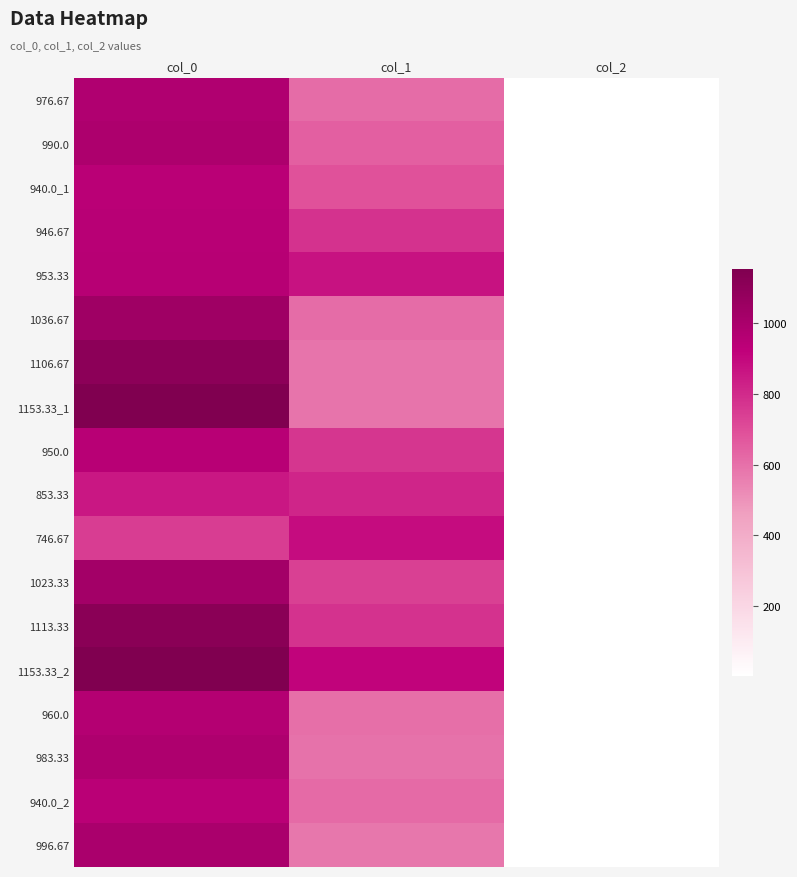

How many series are shown in this chart?

18